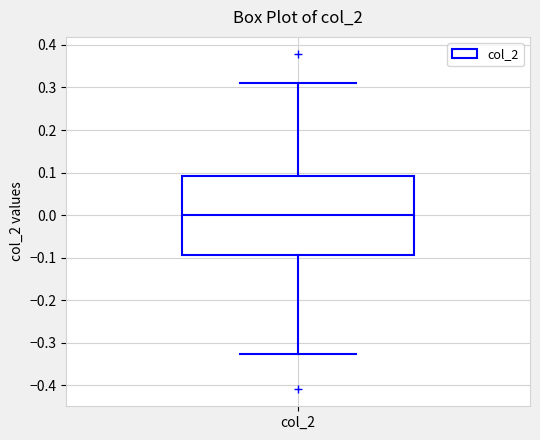

Transcribe this box plot: give where the median line is, the range the box spans, and where the two whiskers end, as read against the y-axis. The values are not printed on the chart, so give them approximately, as read against the axis.

median 0.00, box -0.09 to 0.09, whiskers -0.33 to 0.31